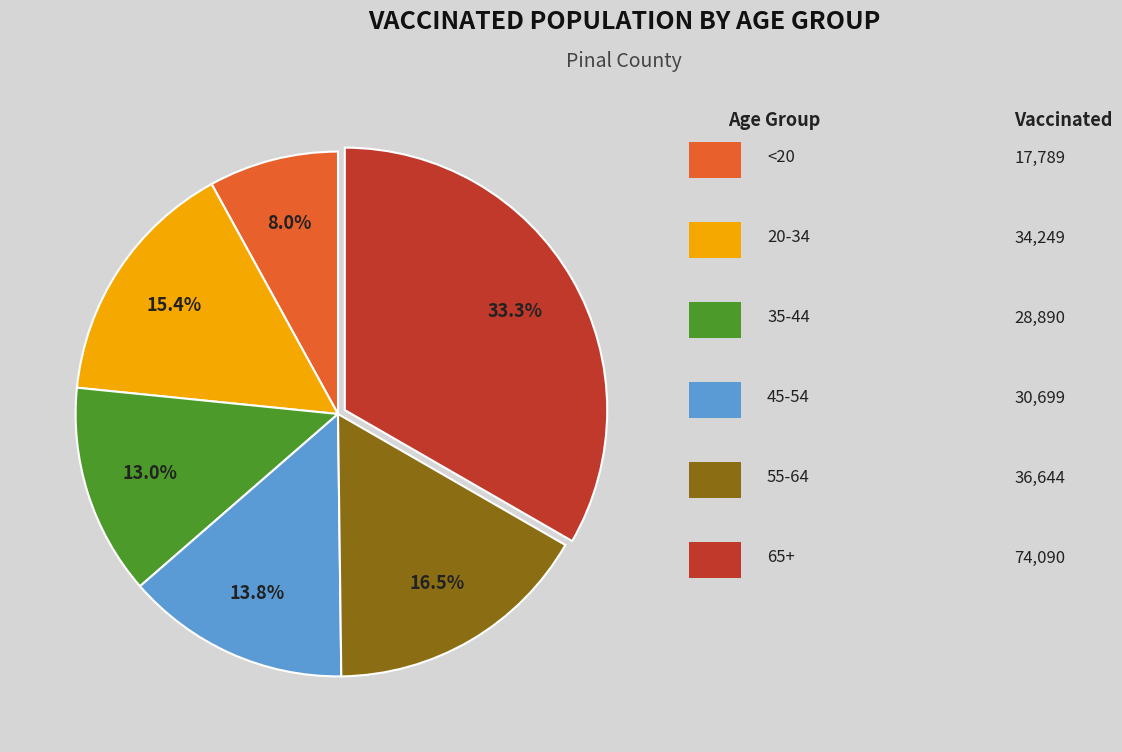

Does any single category account for the majority?

No